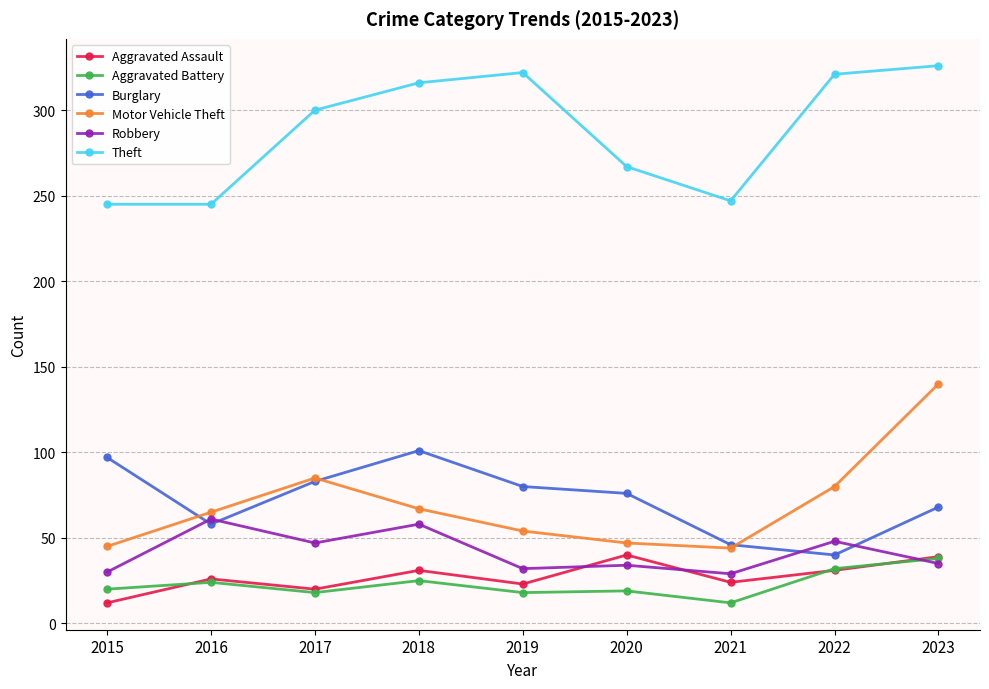

What is the sum of all Motor Vehicle Theft values?

627